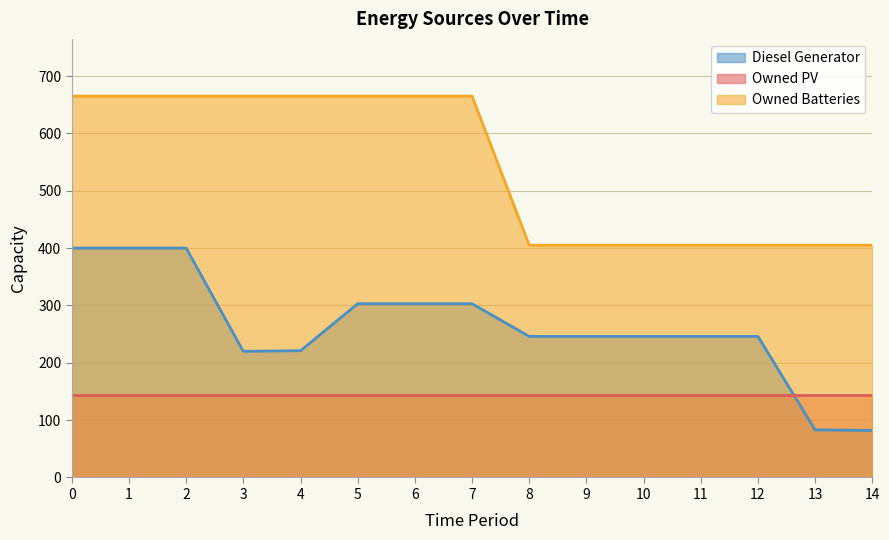

What is the value of the Owned Batteries point at the 9th from the left?

405